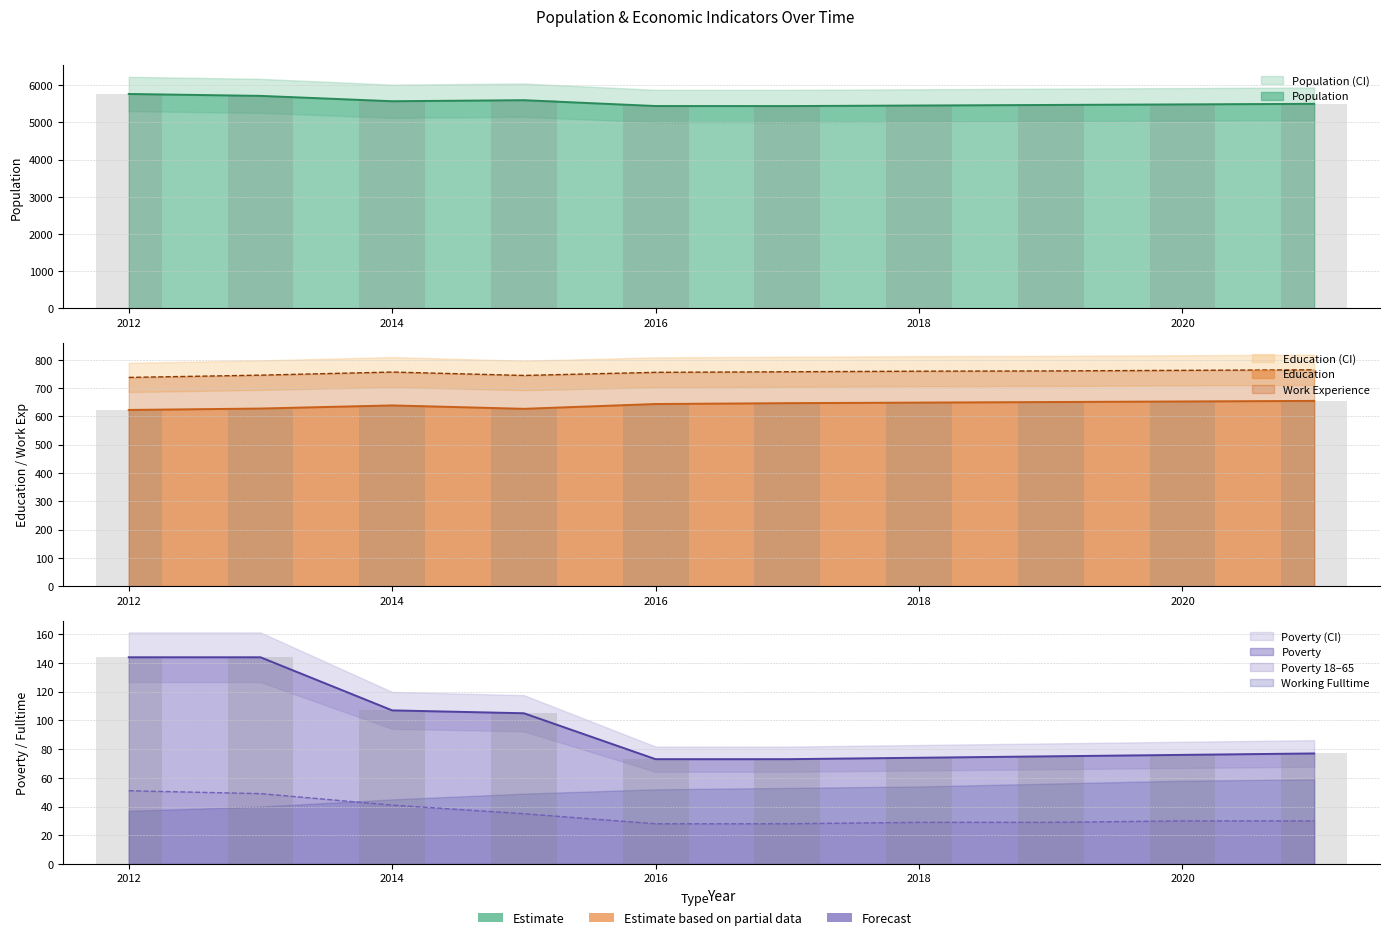

What is the sum of the Poverty values at 2020 and 2019?

151